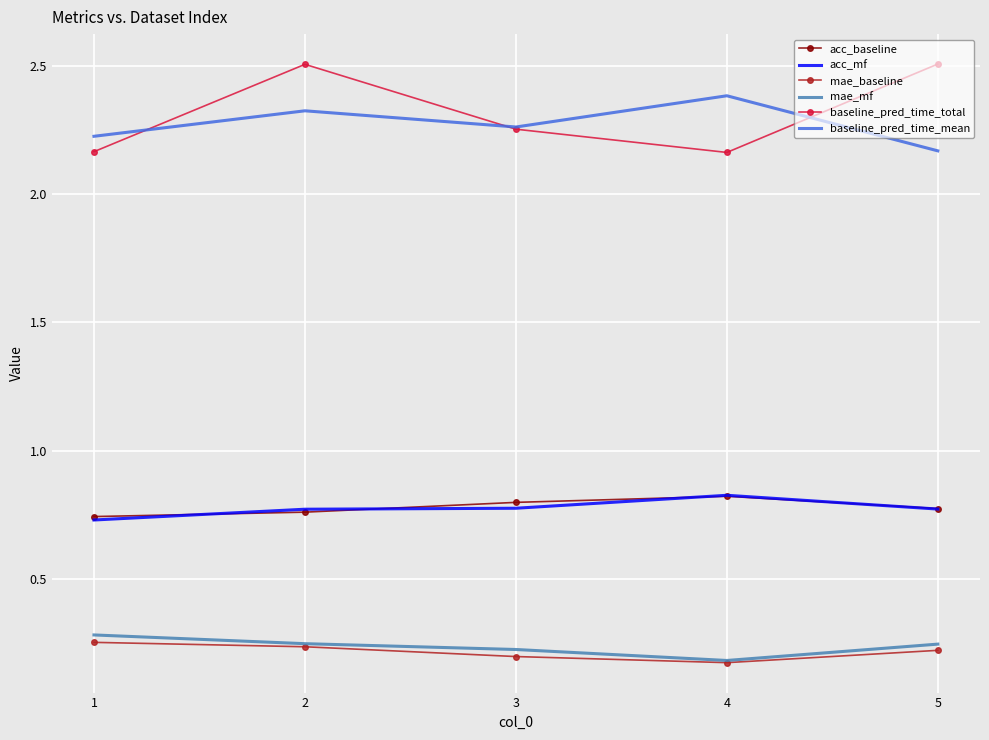

The value of baseline_pred_time_total at 1 is 2.2. True or false?

True